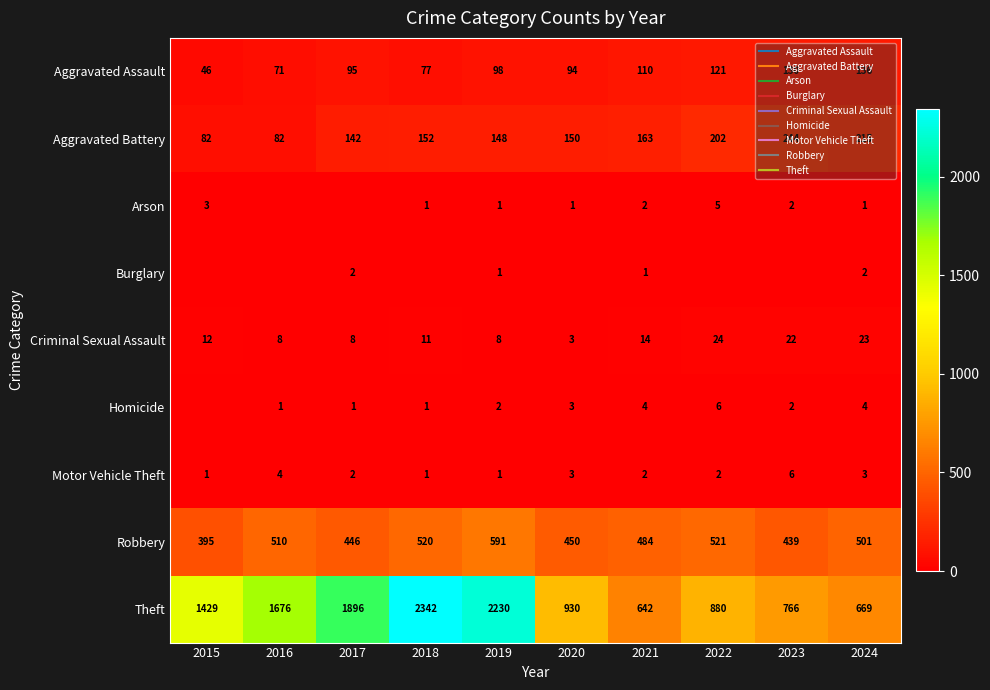

How many values in the Aggravated Battery series are below 152?

5